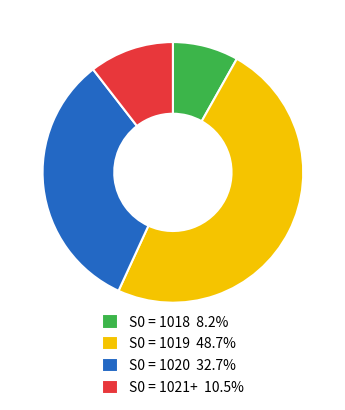

Combined, do S0 = 1018 8.2% and S0 = 1021+ 10.5% account for over 50%?

No